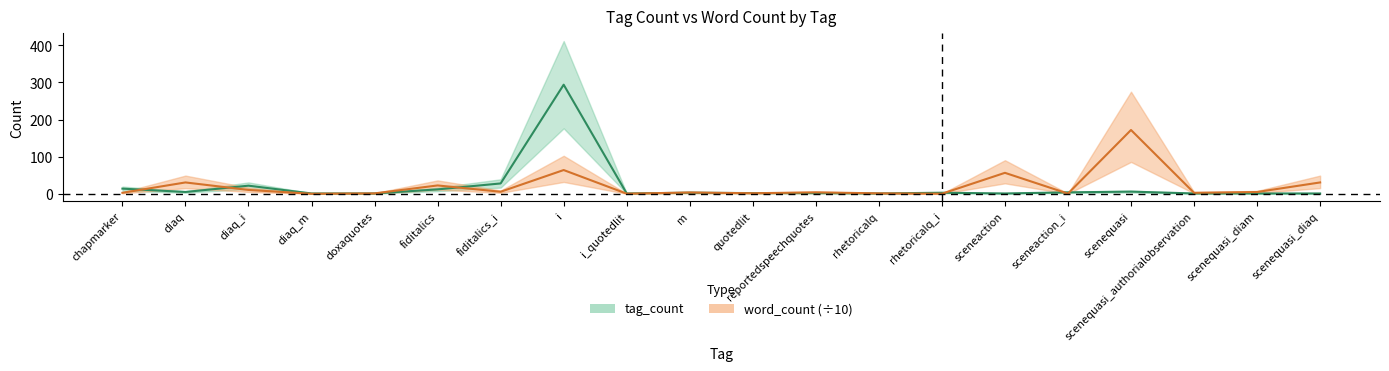

What is the minimum value for word_count?

0.2